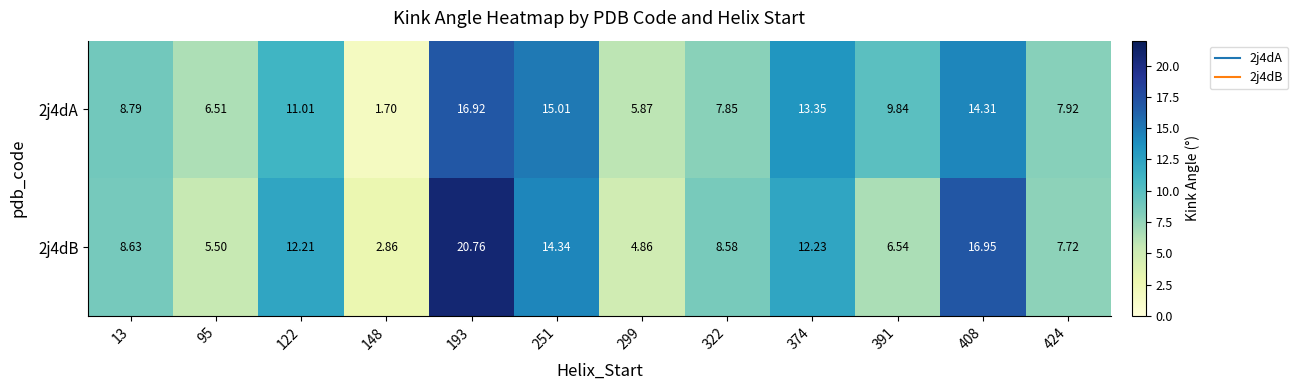

Rank the series by their maximum value, from highest to lowest.

2j4dB, 2j4dA